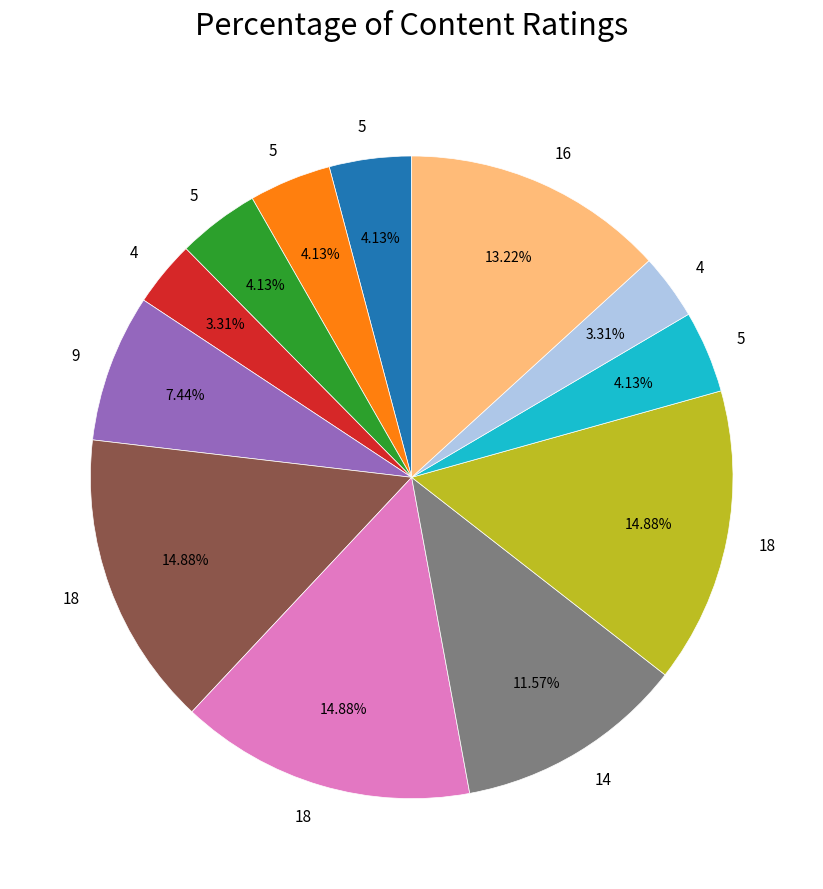

Is there a majority slice in this chart?

No